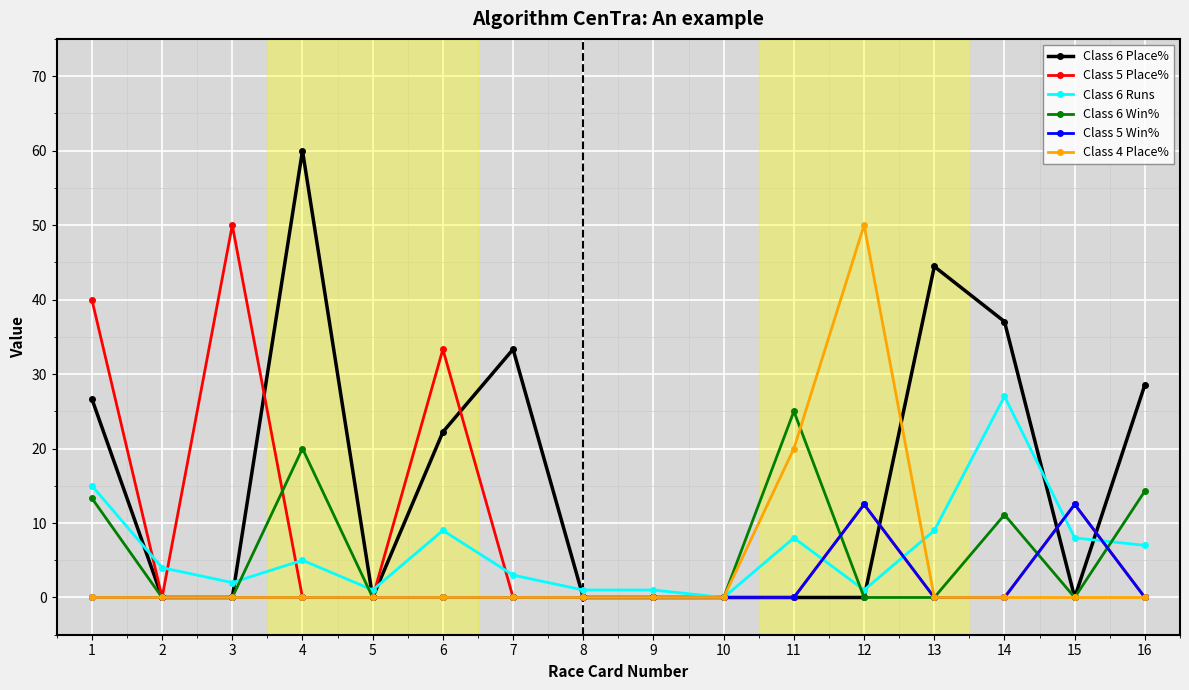

Which series has the widest spread of values?

Class 6 Place%